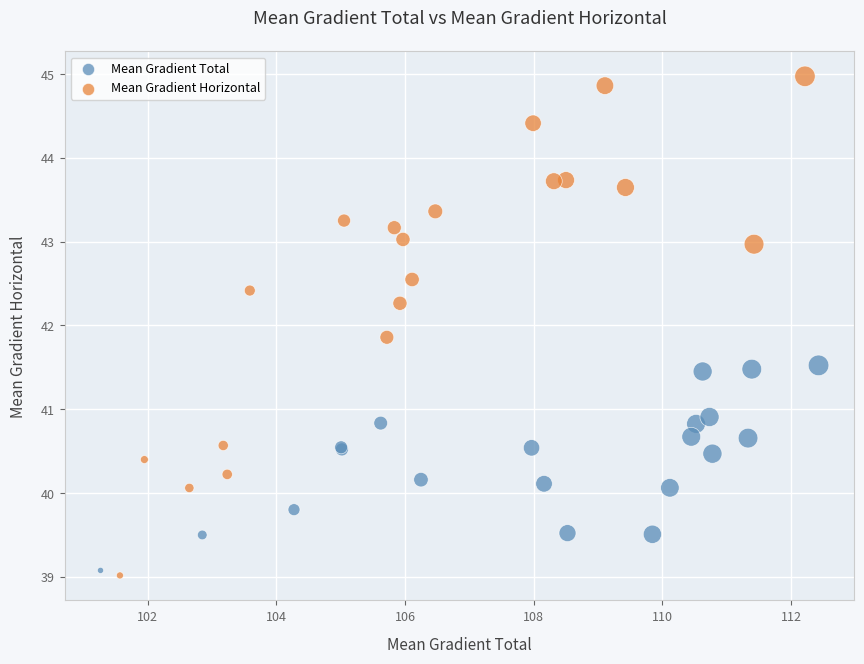

Which series contains the highest Y value?

Mean Gradient Horizontal